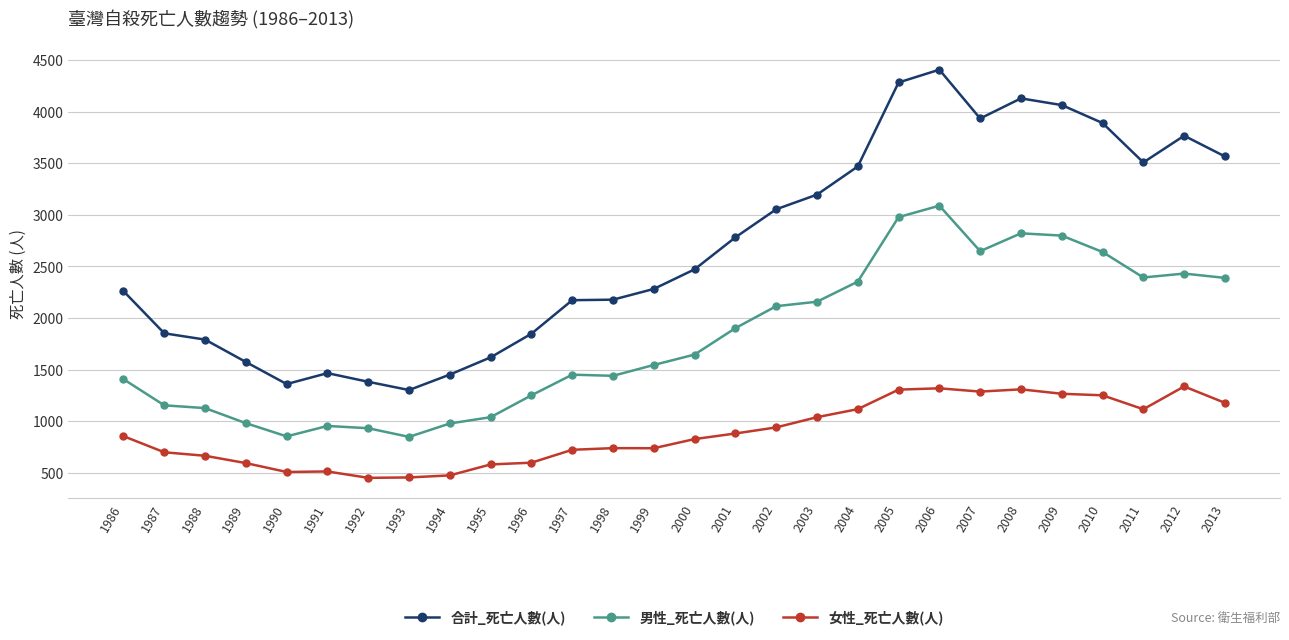

The 女性_死亡人數(人) series shows 857 at 1996. True or false?

False